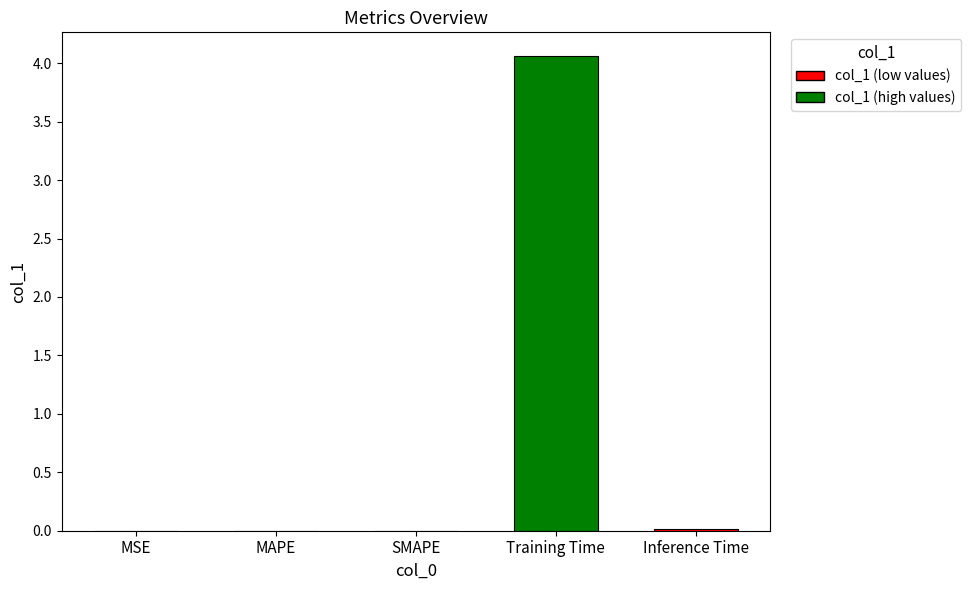

Which label corresponds to the largest value in the chart?

Training Time